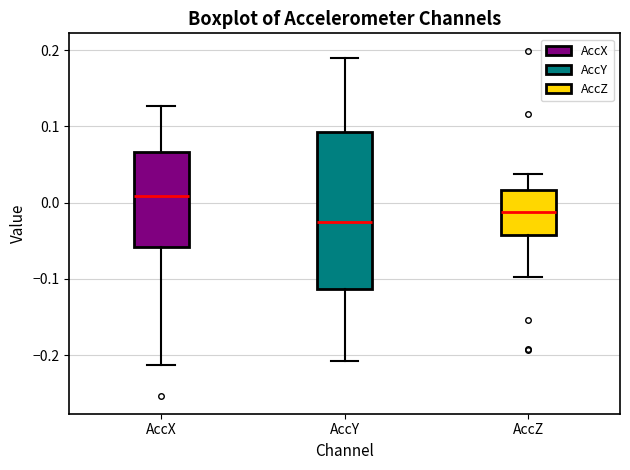

Reading left to right, transcribe this box plot: for each box, give where its median line is, the range the box spans, and where its two whiskers end, as read against the y-axis. The values are not printed on the chart, so give them approximately, as read against the axis.

AccX: median 0.01, box -0.06 to 0.07, whiskers -0.21 to 0.13
AccY: median -0.03, box -0.11 to 0.09, whiskers -0.21 to 0.19
AccZ: median -0.01, box -0.04 to 0.02, whiskers -0.10 to 0.04